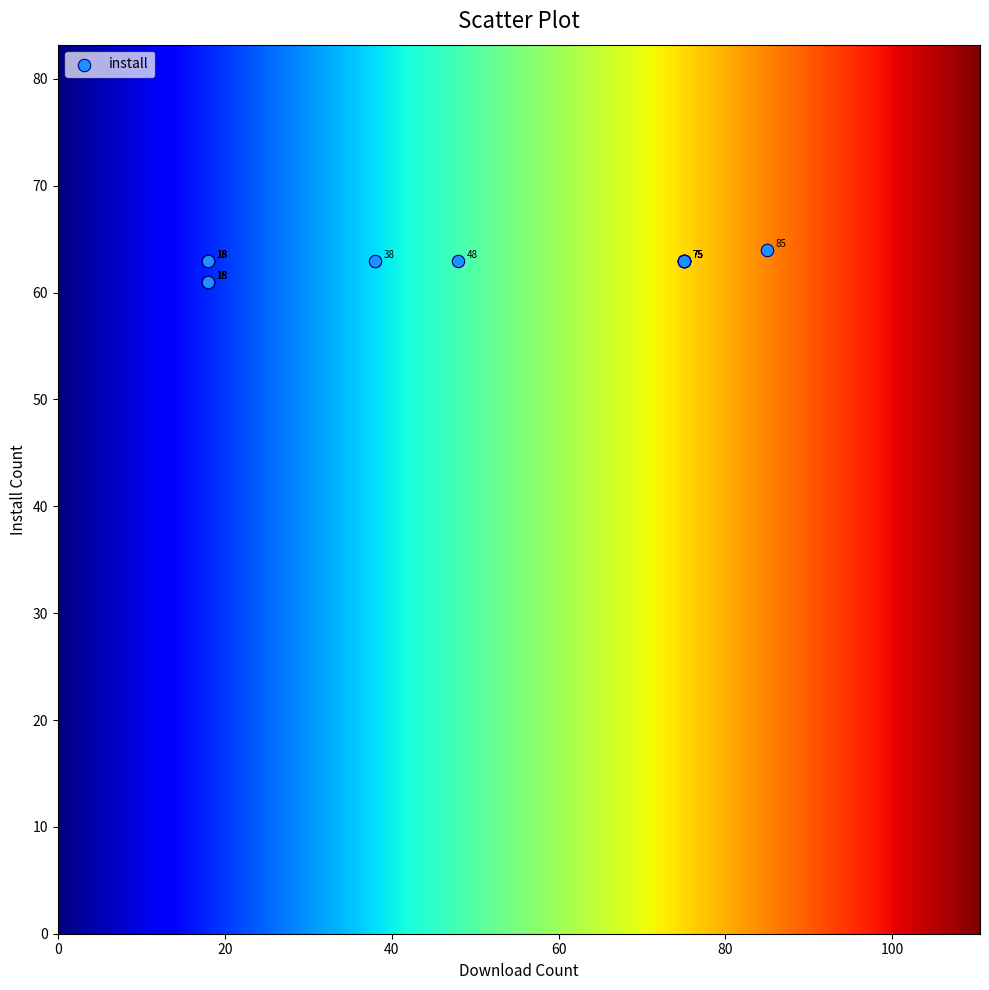

What Y value in the scatter plot is closest to 62?

61